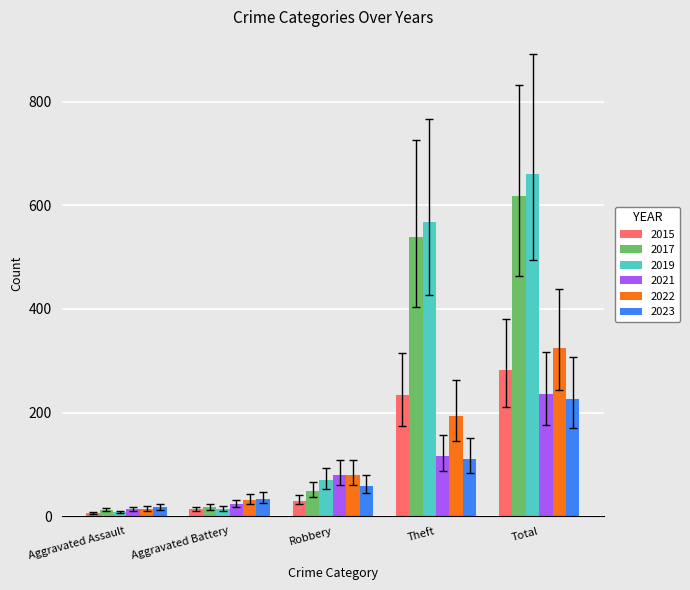

Where is 2015 nearest to the value 144?

Theft